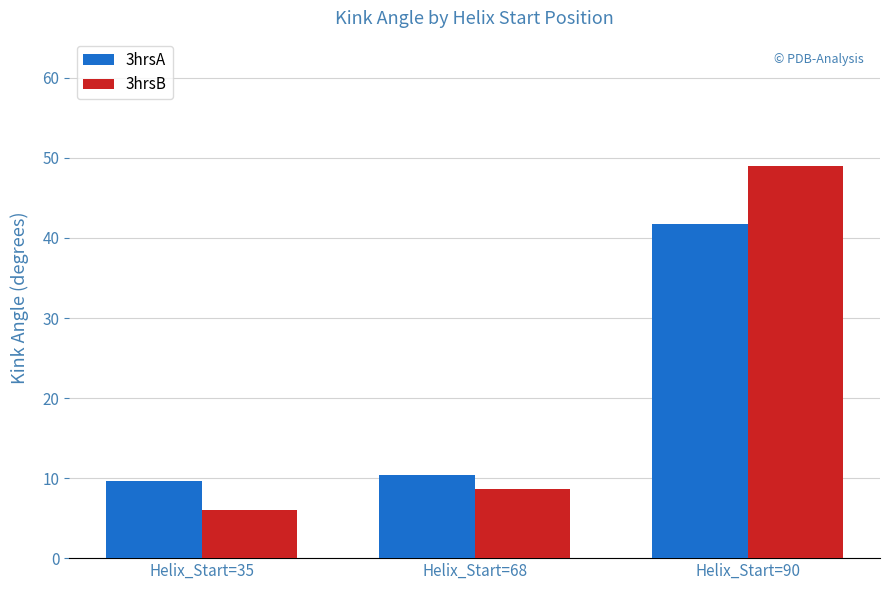

What is the total value across all series at Helix_Start=35?

15.7